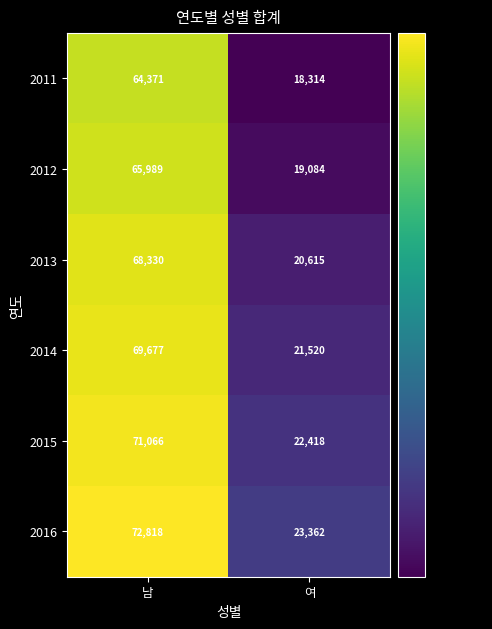

Rank the series at 여 from lowest to highest value.

2011, 2012, 2013, 2014, 2015, 2016